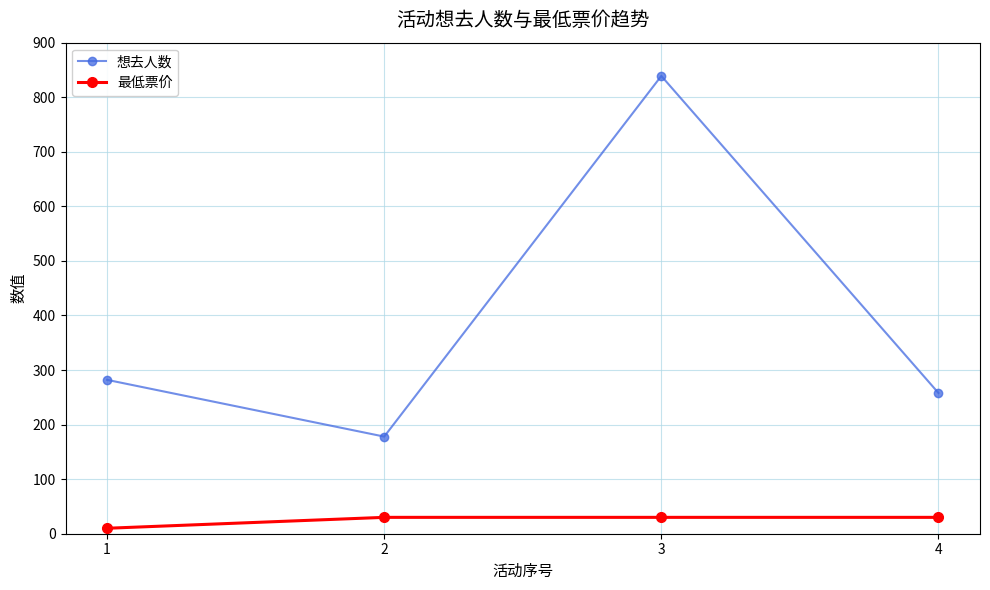

Reading right to left, what are all the values shown in this chart?

想去人数: 4=258	3=839	2=178	1=282
最低票价: 4=30	3=30	2=30	1=10